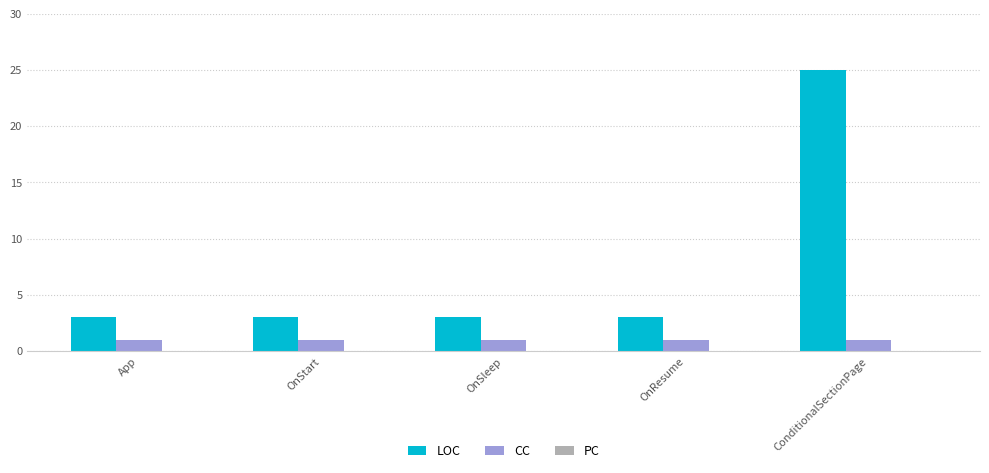

Rank the series at ConditionalSectionPage from highest to lowest value.

LOC, CC